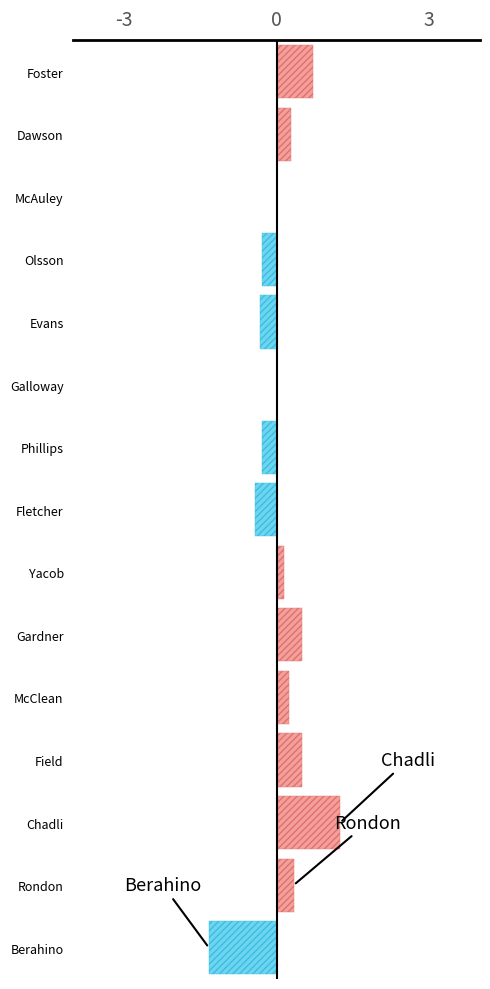

Which has a higher value, Rondon or Yacob?

Rondon